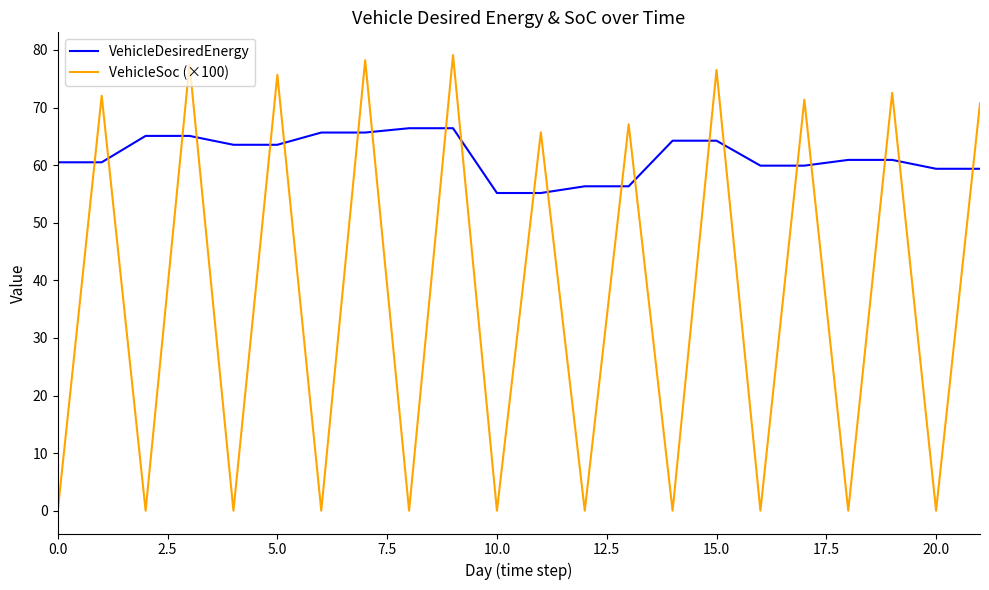

What is the greatest value displayed?

79.1